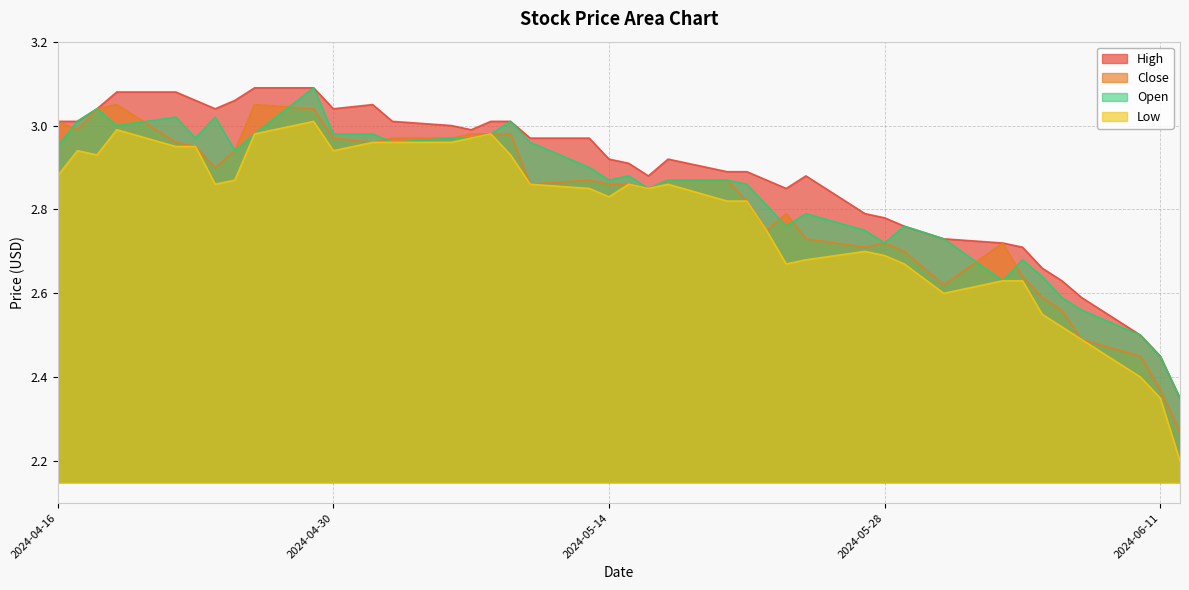

What is the value of the Close point at the 37th from the left?

2.5